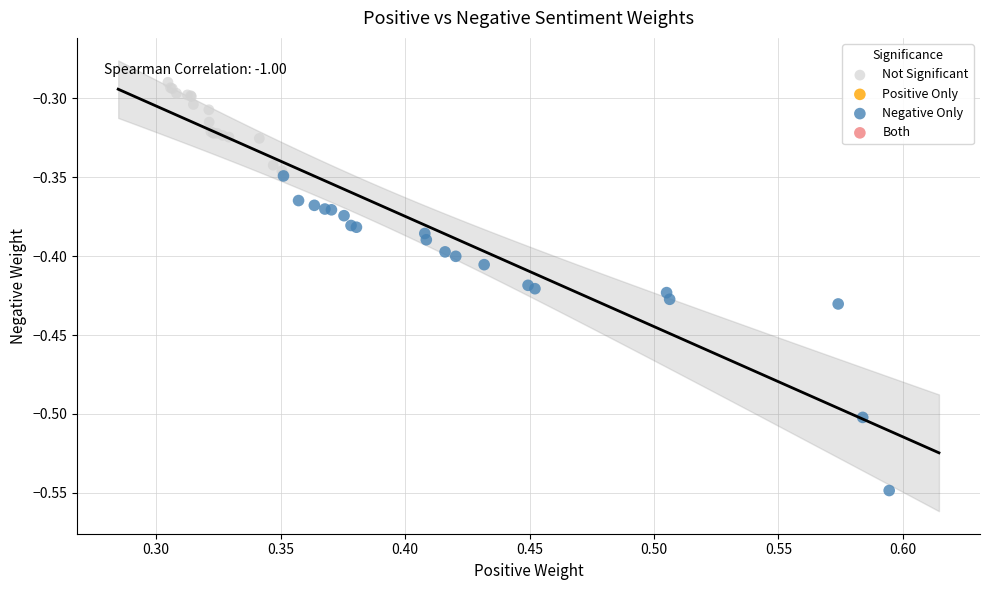

Which series has the widest spread of Y values?

Negative Only